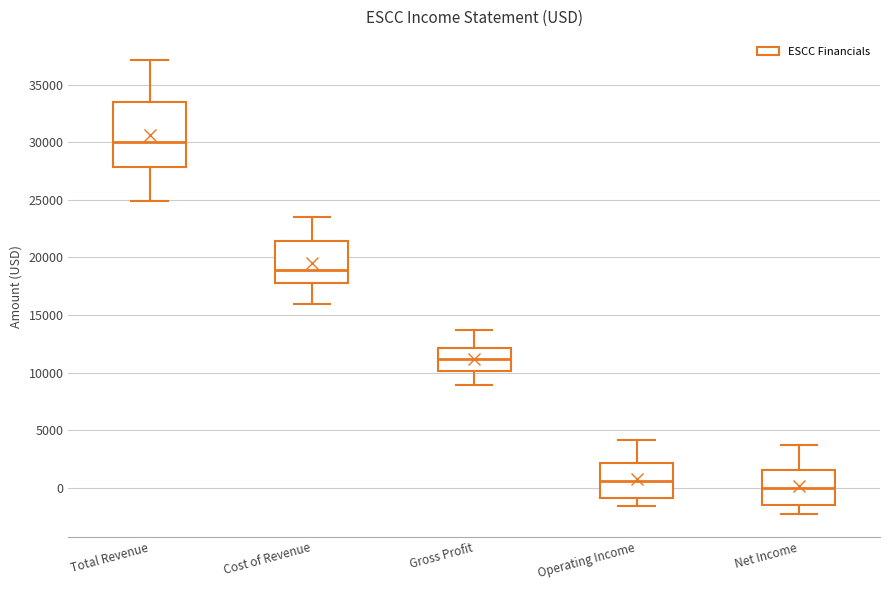

Which box has the lowest median line?

Net Income